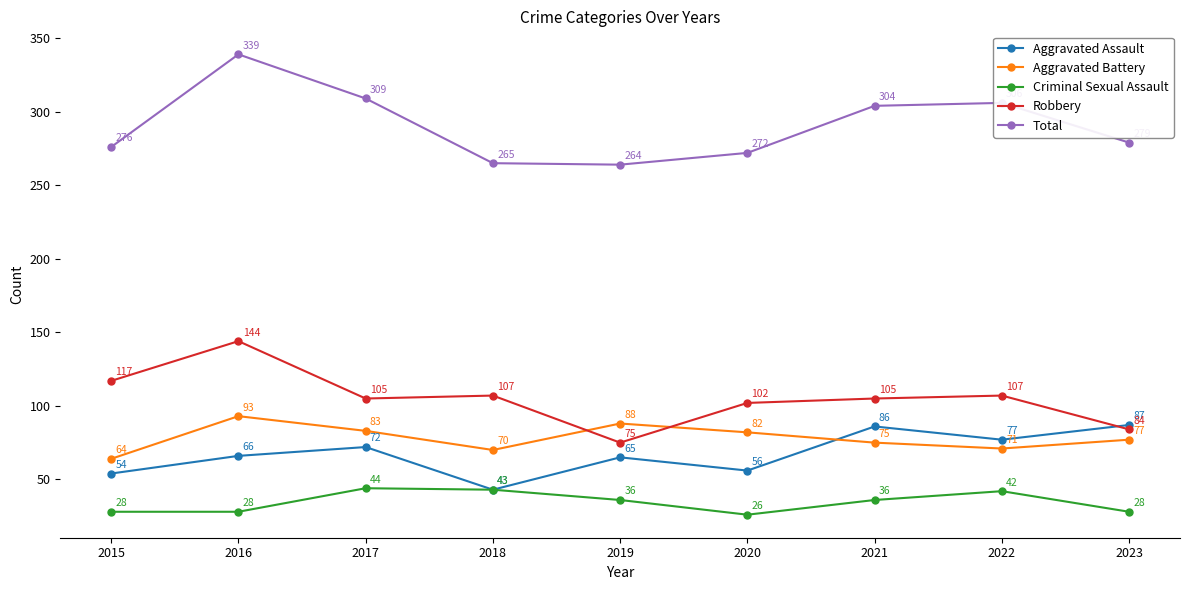

Which series has the widest spread of values?

Total